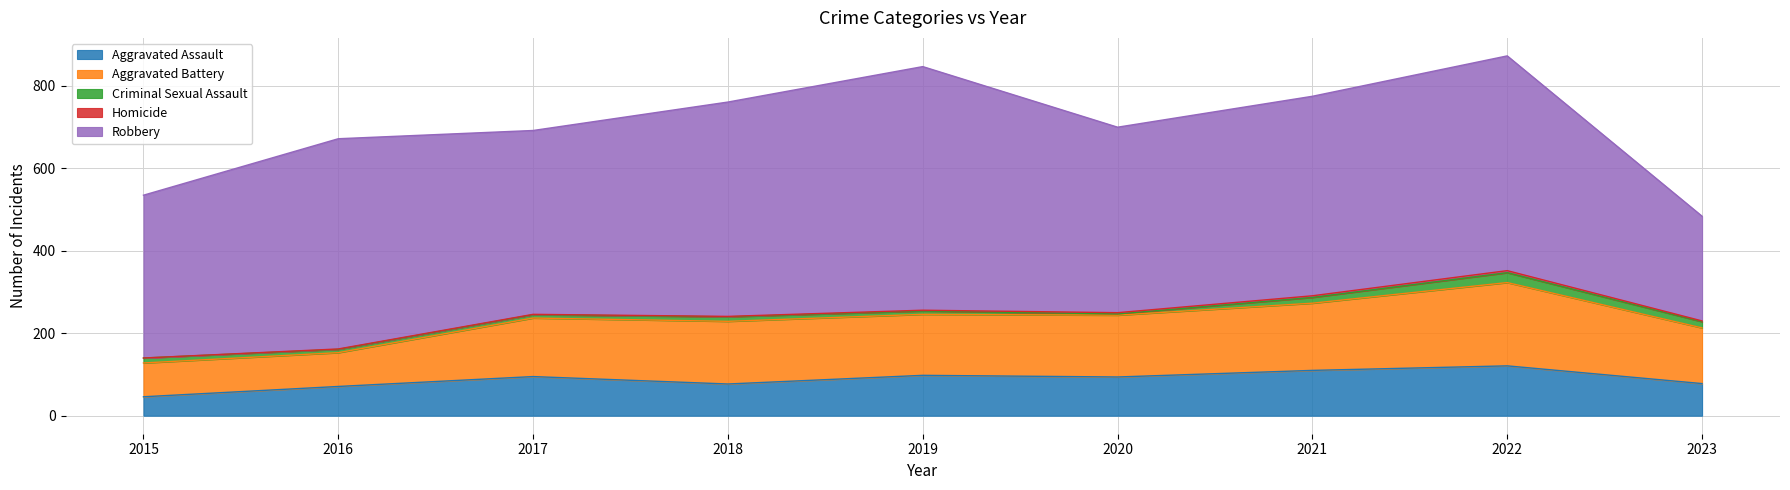

True or false: Robbery and Criminal Sexual Assault cross at least once.

False